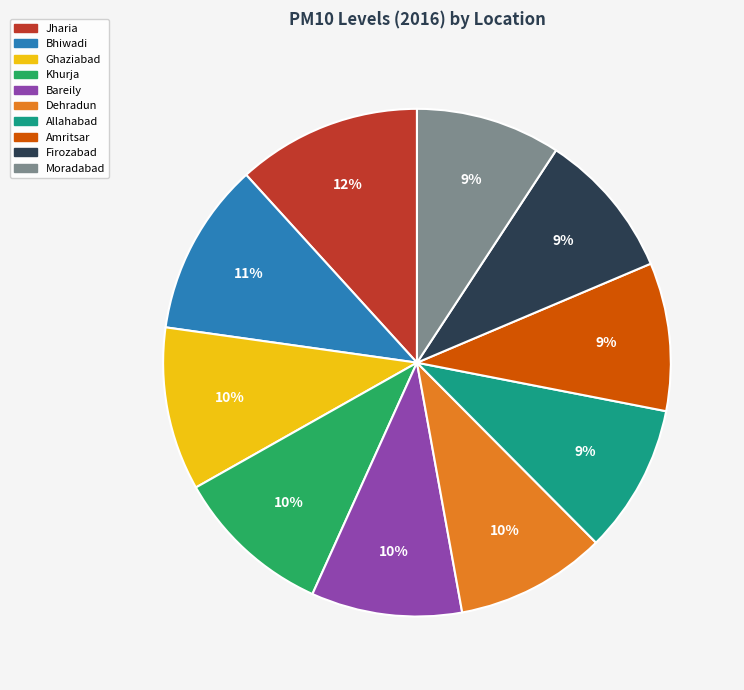

Approximately how many times larger is the value at Bareily compared to Bhiwadi?

0.9